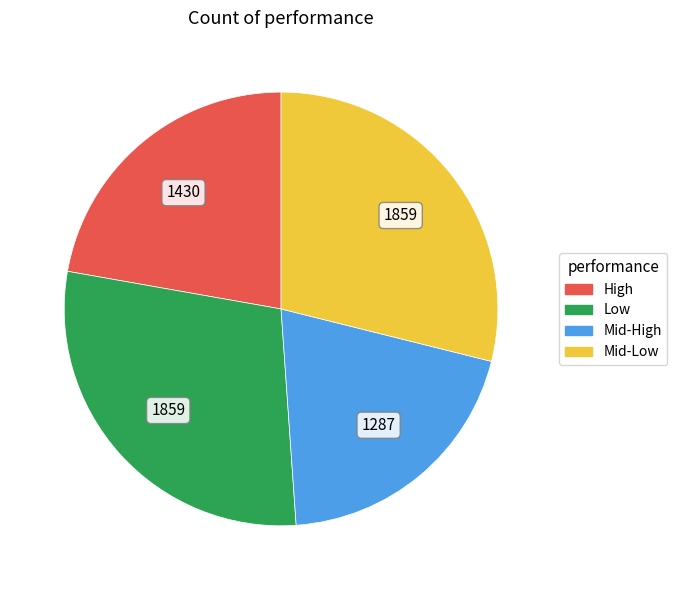

Does Mid-High represent more than half of the total?

No